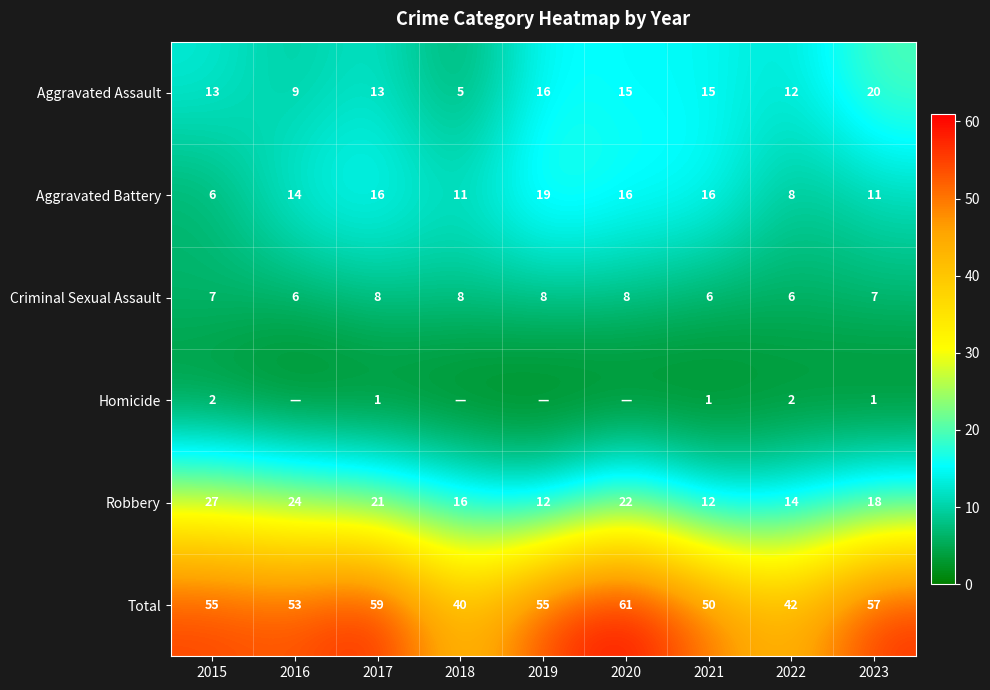

True or false: Aggravated Battery has a value of 16 at 2020.

True